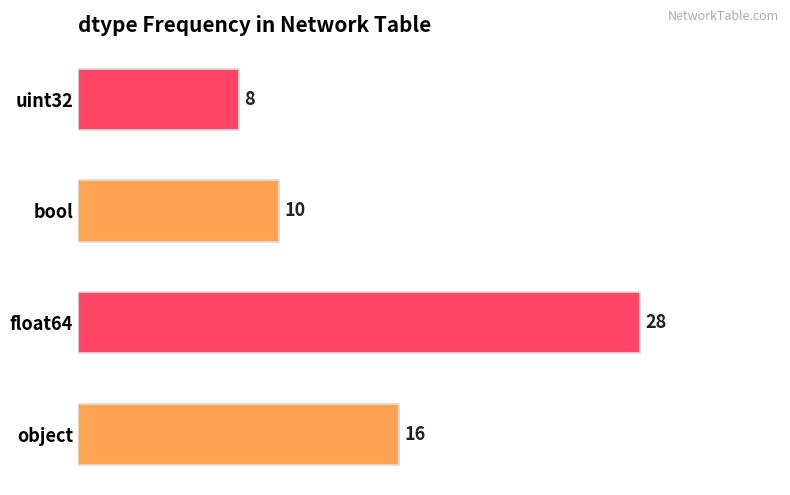

At which category does the chart reach its minimum across all series?

uint32